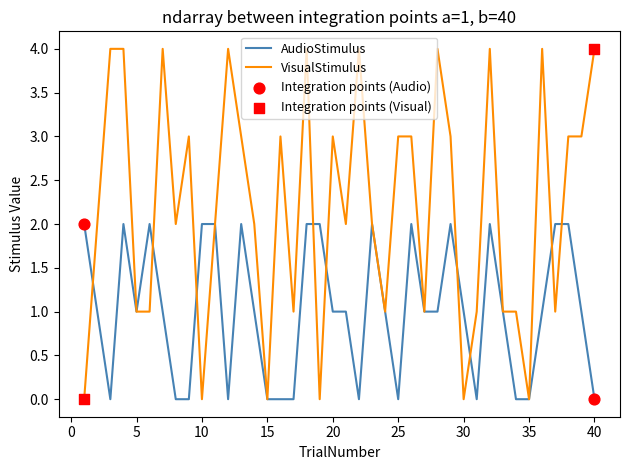

Which series has the largest total across all categories?

VisualStimulus